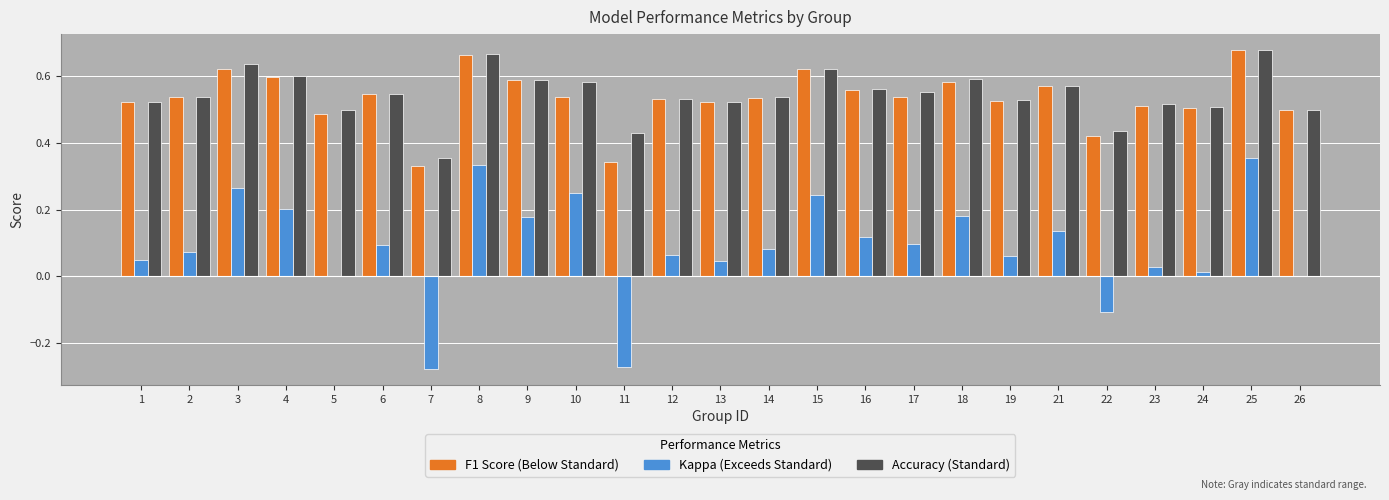

What is the total value across all series at 1?

1.1